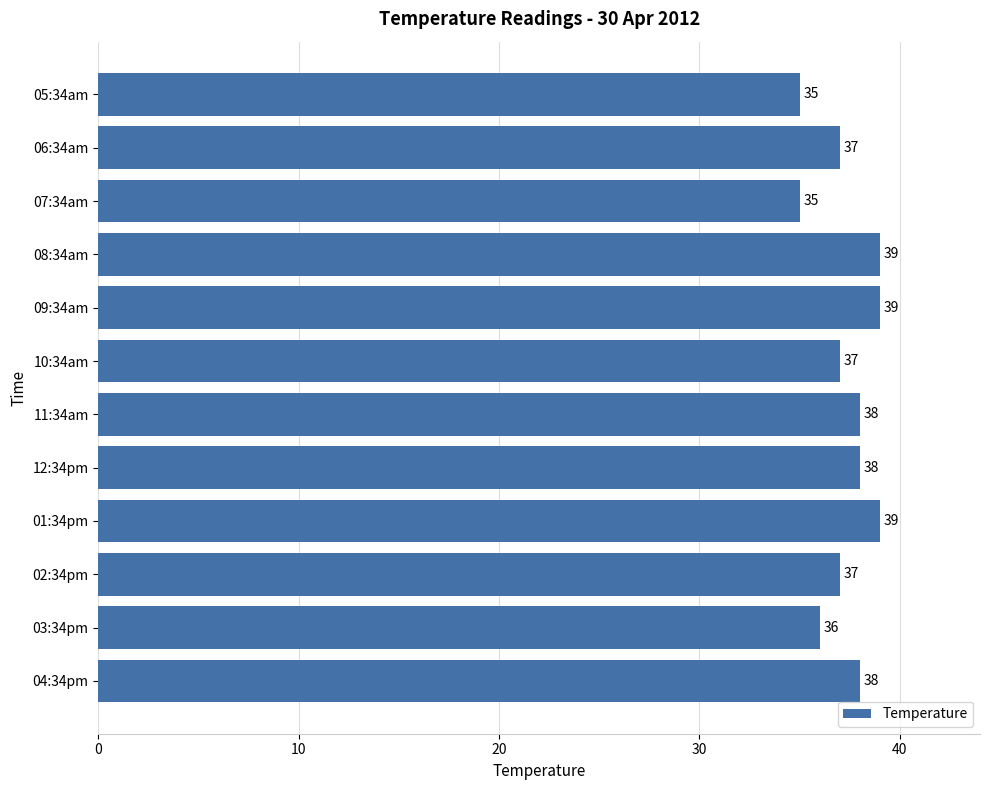

What is the minimum value shown in the chart?

35